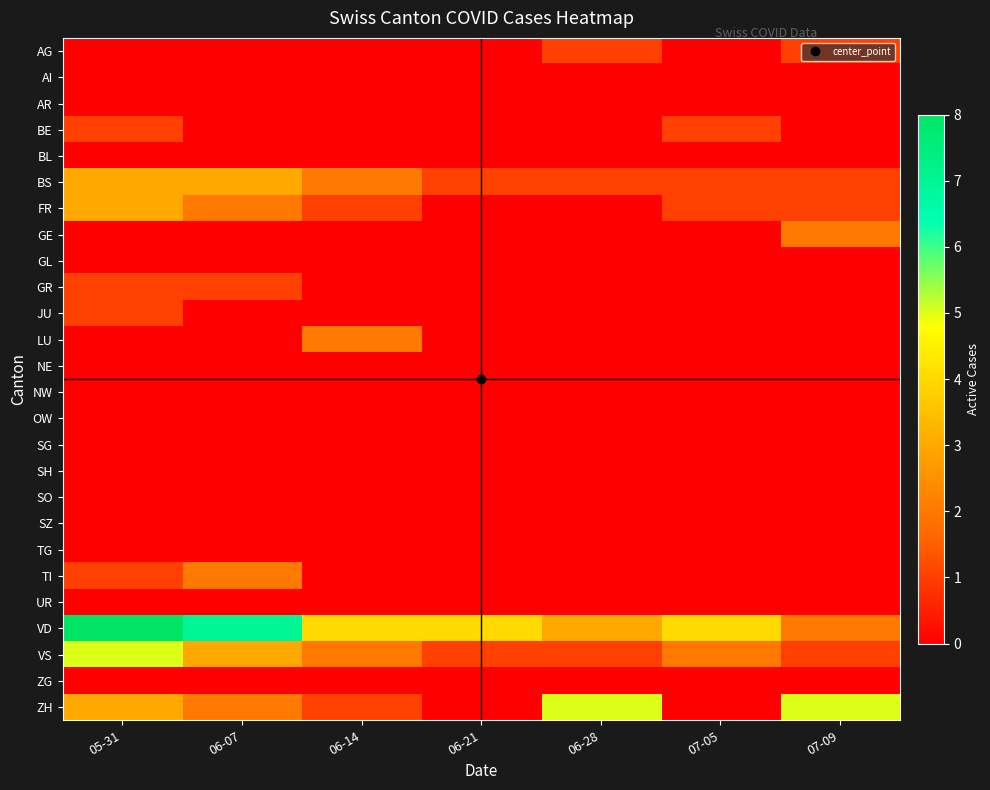

Reading left to right, what are all the values shown in this chart?

AG: 05-31=0	06-07=0	06-14=0	06-21=0	06-28=1	07-05=0	07-09=1
AI: 05-31=0	06-07=0	06-14=0	06-21=0	06-28=0	07-05=0	07-09=0
AR: 05-31=0	06-07=0	06-14=0	06-21=0	06-28=0	07-05=0	07-09=0
BE: 05-31=1	06-07=0	06-14=0	06-21=0	06-28=0	07-05=1	07-09=0
BL: 05-31=0	06-07=0	06-14=0	06-21=0	06-28=0	07-05=0	07-09=0
BS: 05-31=3	06-07=3	06-14=2	06-21=1	06-28=1	07-05=1	07-09=1
FR: 05-31=3	06-07=2	06-14=1	06-21=0	06-28=0	07-05=1	07-09=1
GE: 05-31=0	06-07=0	06-14=0	06-21=0	06-28=0	07-05=0	07-09=2
GL: 05-31=0	06-07=0	06-14=0	06-21=0	06-28=0	07-05=0	07-09=0
GR: 05-31=1	06-07=1	06-14=0	06-21=0	06-28=0	07-05=0	07-09=0
JU: 05-31=1	06-07=0	06-14=0	06-21=0	06-28=0	07-05=0	07-09=0
LU: 05-31=0	06-07=0	06-14=2	06-21=0	06-28=0	07-05=0	07-09=0
NE: 05-31=0	06-07=0	06-14=0	06-21=0	06-28=0	07-05=0	07-09=0
NW: 05-31=0	06-07=0	06-14=0	06-21=0	06-28=0	07-05=0	07-09=0
OW: 05-31=0	06-07=0	06-14=0	06-21=0	06-28=0	07-05=0	07-09=0
SG: 05-31=0	06-07=0	06-14=0	06-21=0	06-28=0	07-05=0	07-09=0
SH: 05-31=0	06-07=0	06-14=0	06-21=0	06-28=0	07-05=0	07-09=0
SO: 05-31=0	06-07=0	06-14=0	06-21=0	06-28=0	07-05=0	07-09=0
SZ: 05-31=0	06-07=0	06-14=0	06-21=0	06-28=0	07-05=0	07-09=0
TG: 05-31=0	06-07=0	06-14=0	06-21=0	06-28=0	07-05=0	07-09=0
TI: 05-31=1	06-07=2	06-14=0	06-21=0	06-28=0	07-05=0	07-09=0
UR: 05-31=0	06-07=0	06-14=0	06-21=0	06-28=0	07-05=0	07-09=0
VD: 05-31=8	06-07=7	06-14=4	06-21=4	06-28=3	07-05=4	07-09=2
VS: 05-31=5	06-07=3	06-14=2	06-21=1	06-28=1	07-05=2	07-09=1
ZG: 05-31=0	06-07=0	06-14=0	06-21=0	06-28=0	07-05=0	07-09=0
ZH: 05-31=3	06-07=2	06-14=1	06-21=0	06-28=5	07-05=0	07-09=5